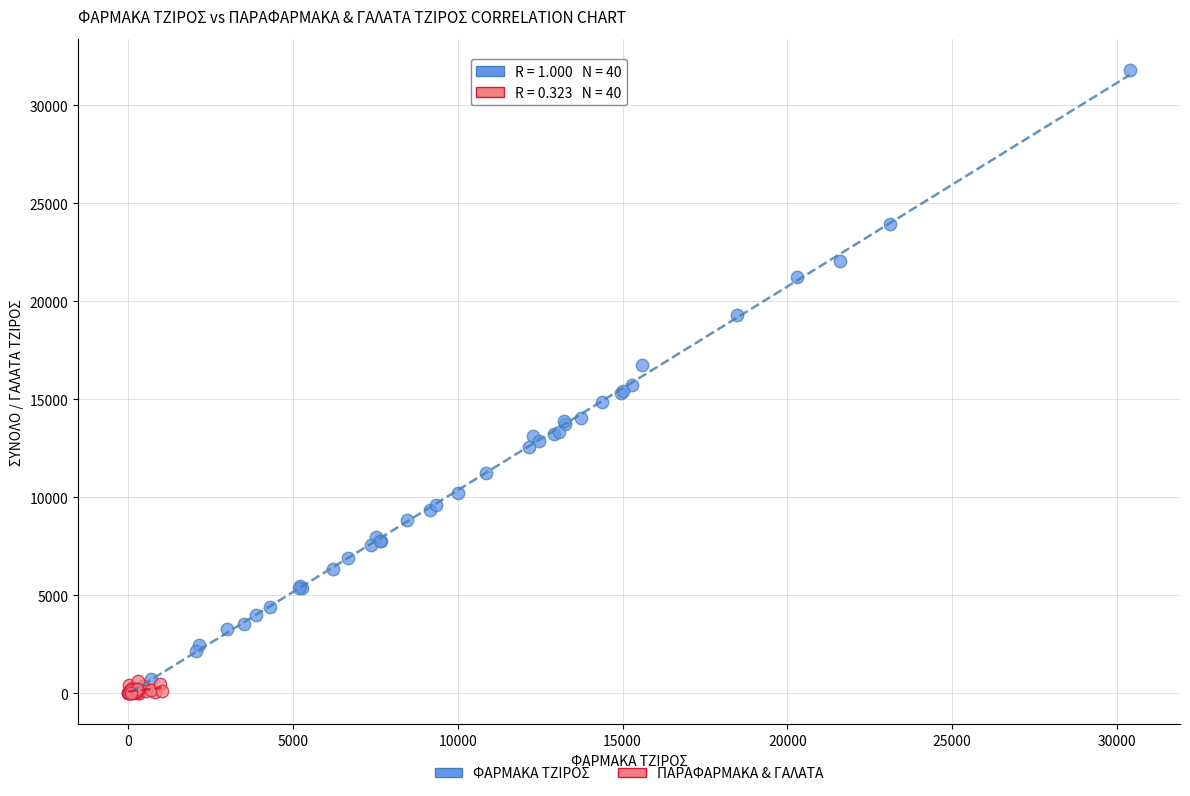

What are all the series names shown in the legend?

ΦΑΡΜΑΚΑ ΤΖΙΡΟΣ, ΠΑΡΑΦΑΡΜΑΚΑ & ΓΑΛΑΤΑ